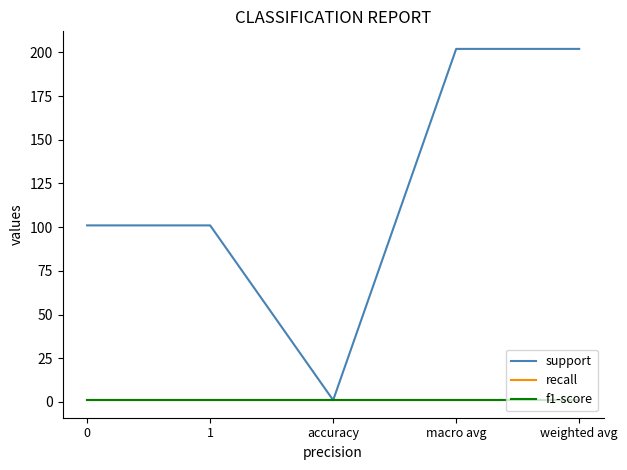

How many lines are shown in the chart?

3